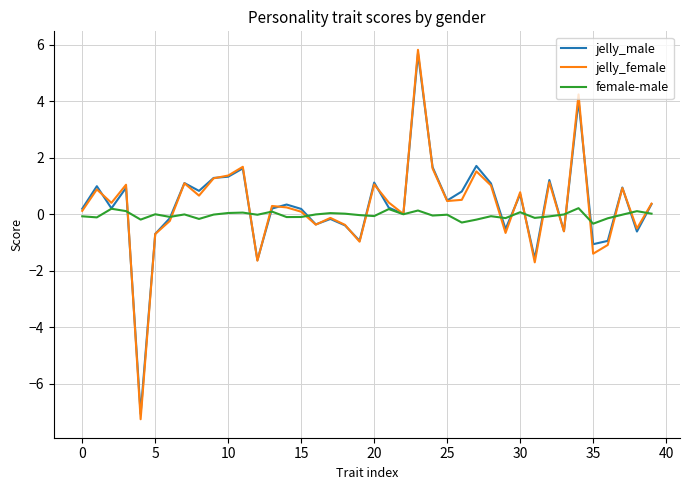

What is the minimum value for jelly_female?

-7.3